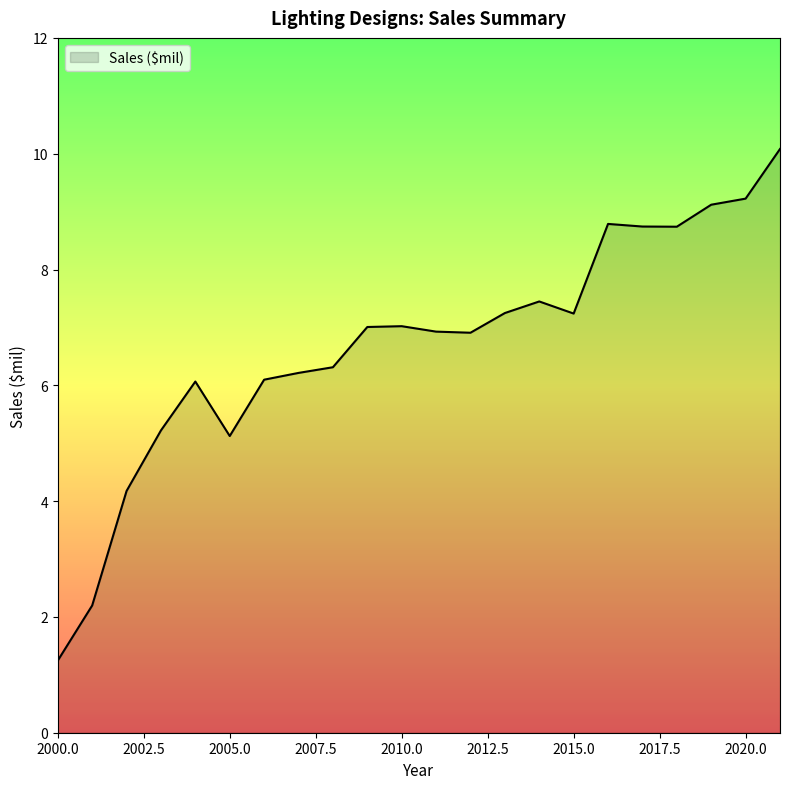

How many lines are shown in the chart?

1